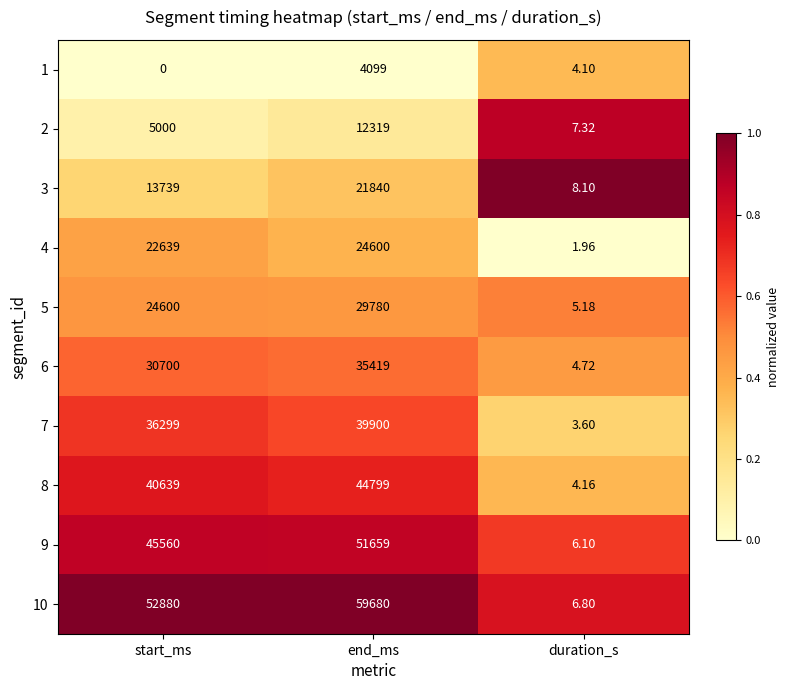

Where is 5 nearest to the value 14892?

start_ms